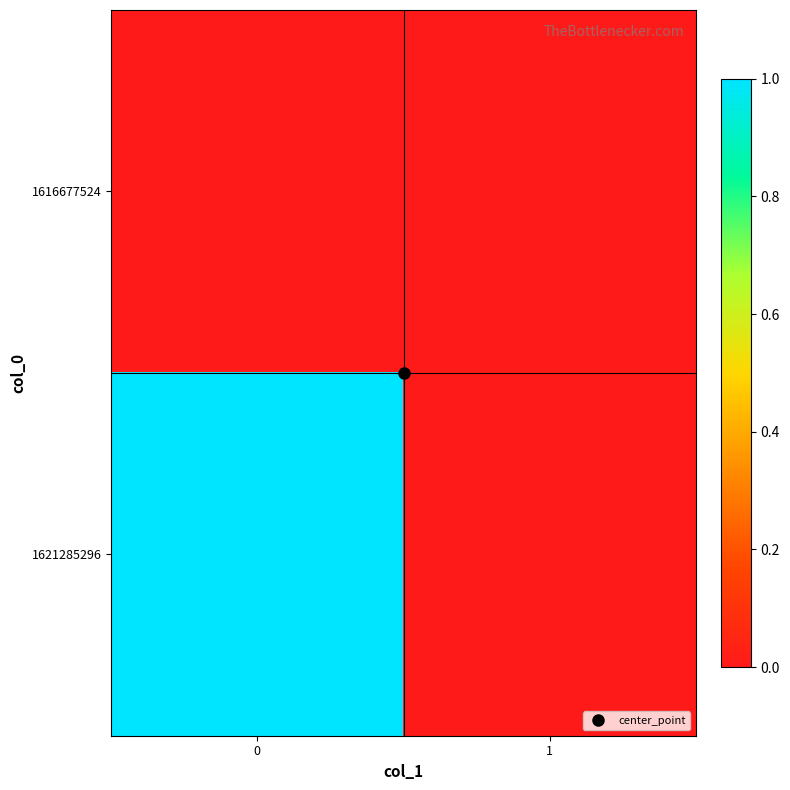

At 1, list the series in order from smallest to largest.

1616677524, 1621285296